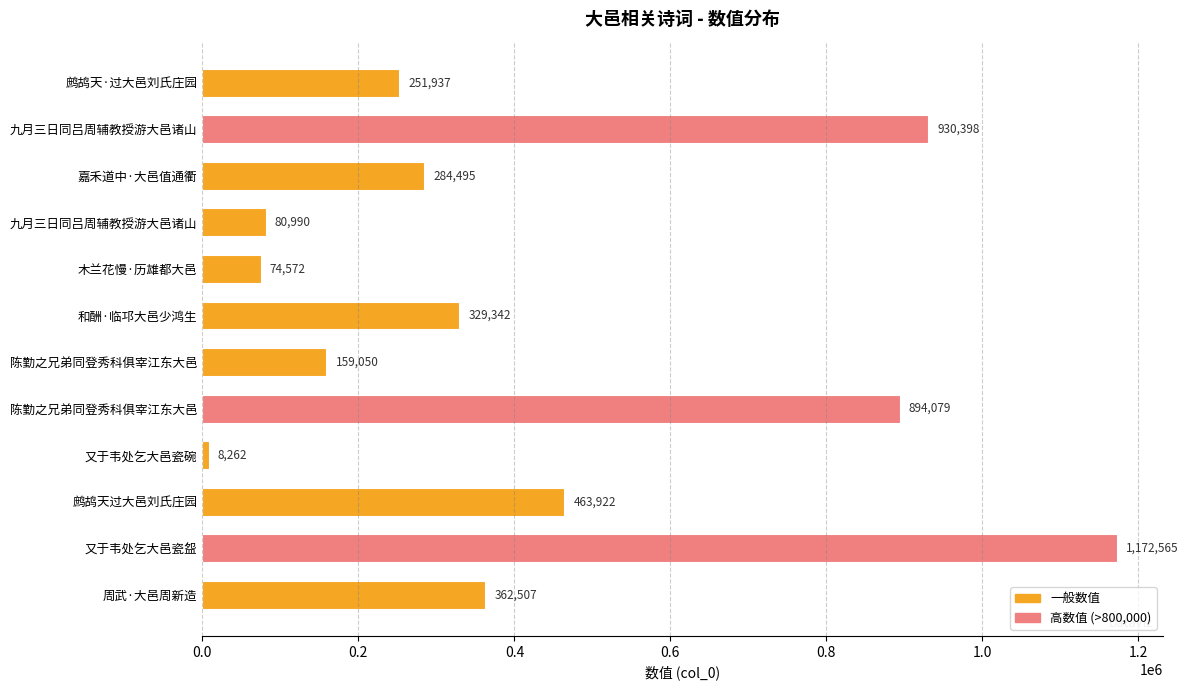

Are the bars grouped side by side (vs. stacked)?

No